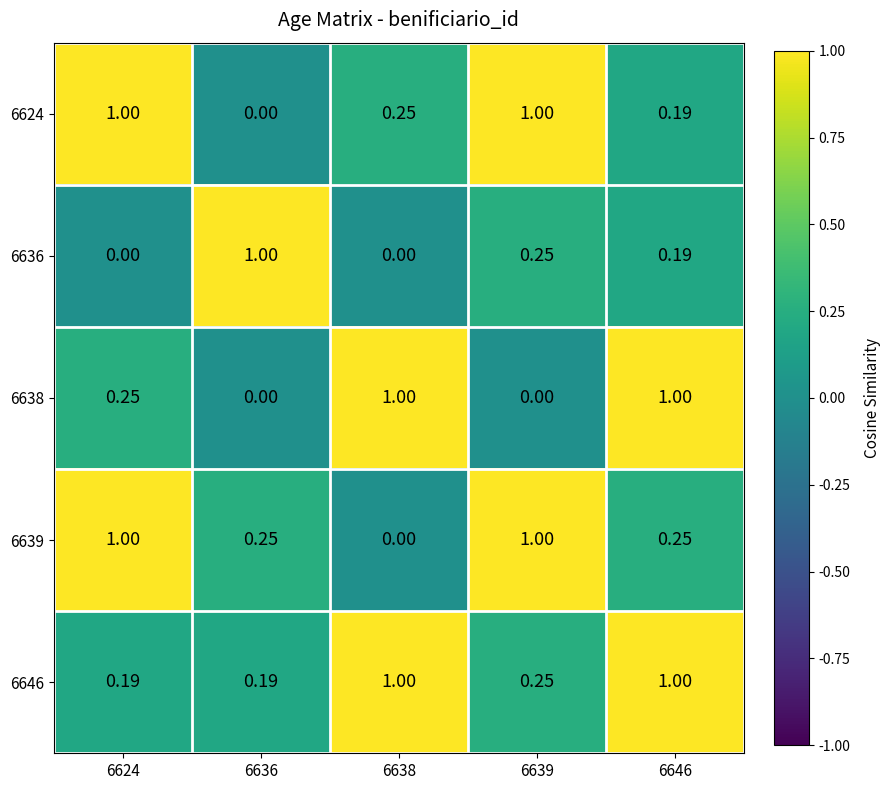

Is the value of 6638 at 6639 greater than the value of 6636 at 6636?

No